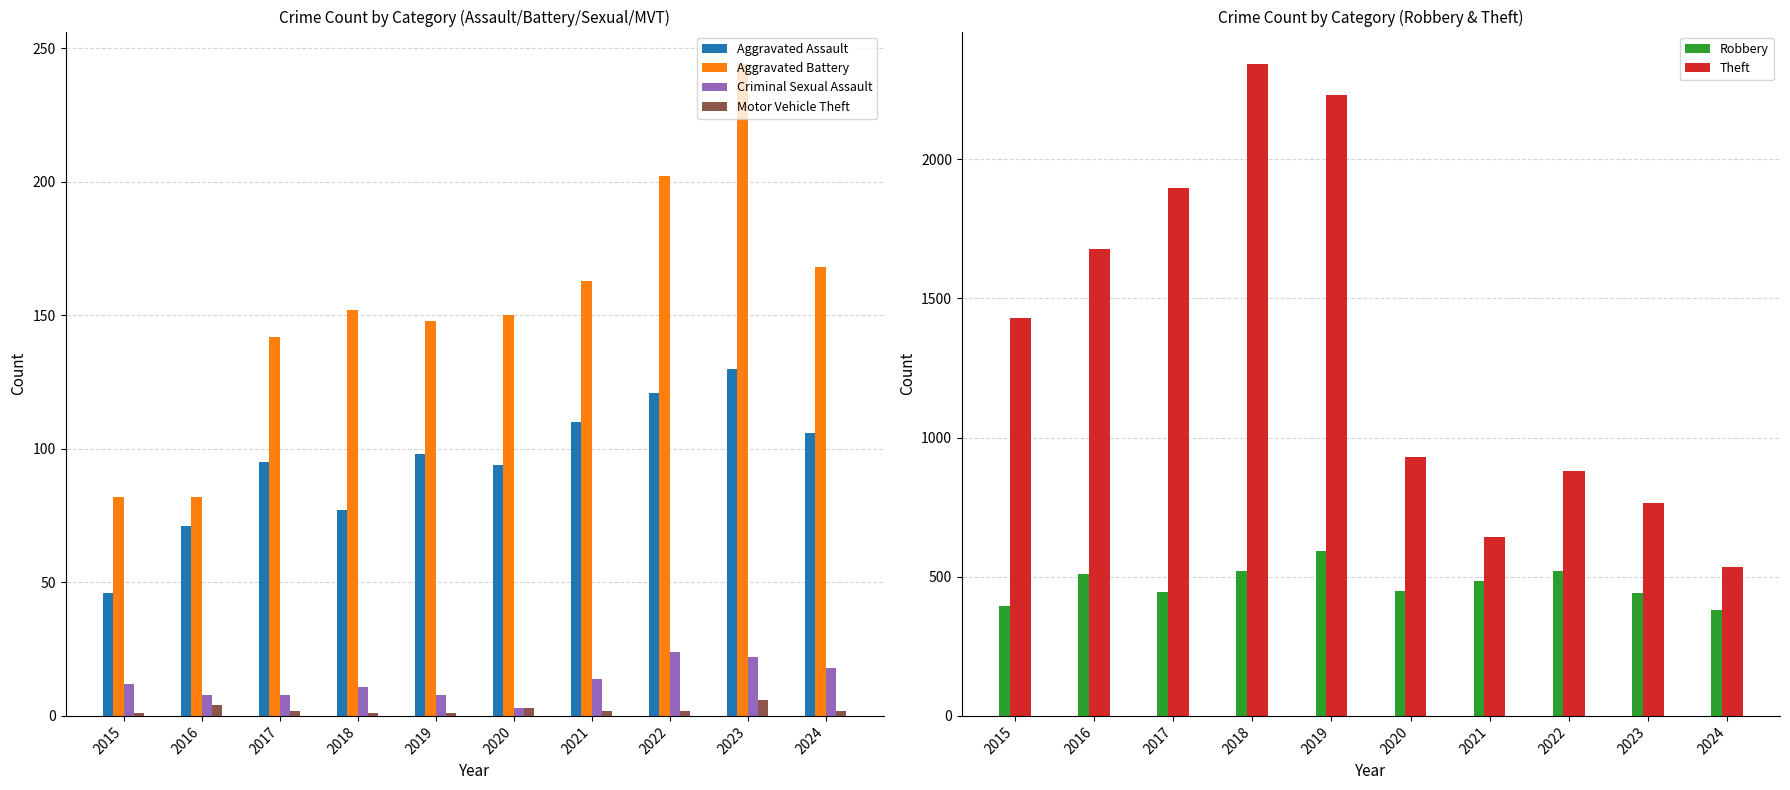

Rank the categories by Criminal Sexual Assault value from lowest to highest.

2020, 2016, 2017, 2019, 2018, 2015, 2021, 2024, 2023, 2022